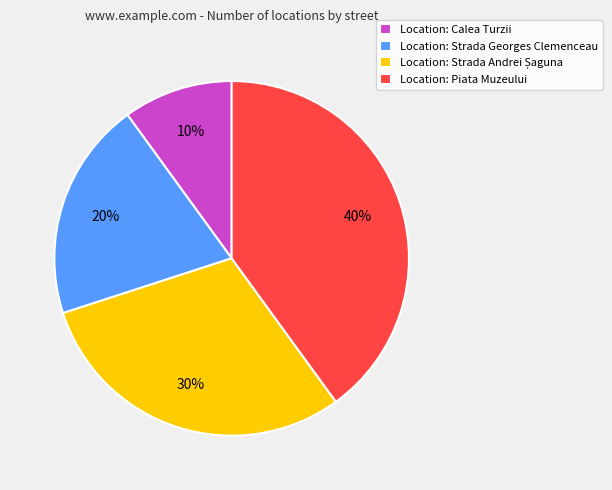

Do Location: Strada Georges Clemenceau and Location: Calea Turzii together represent more than half of the pie?

No